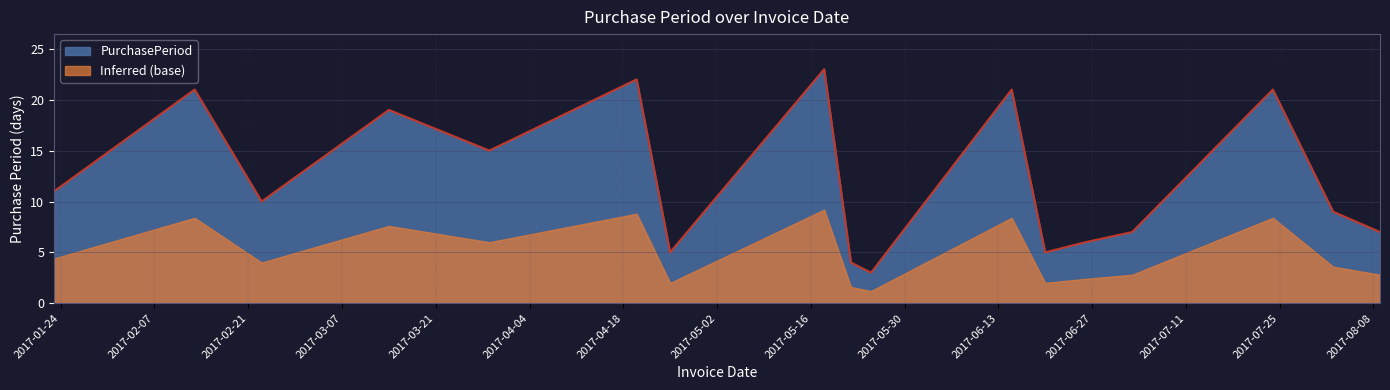

What is the minimum value for Inferred (base)?

1.2